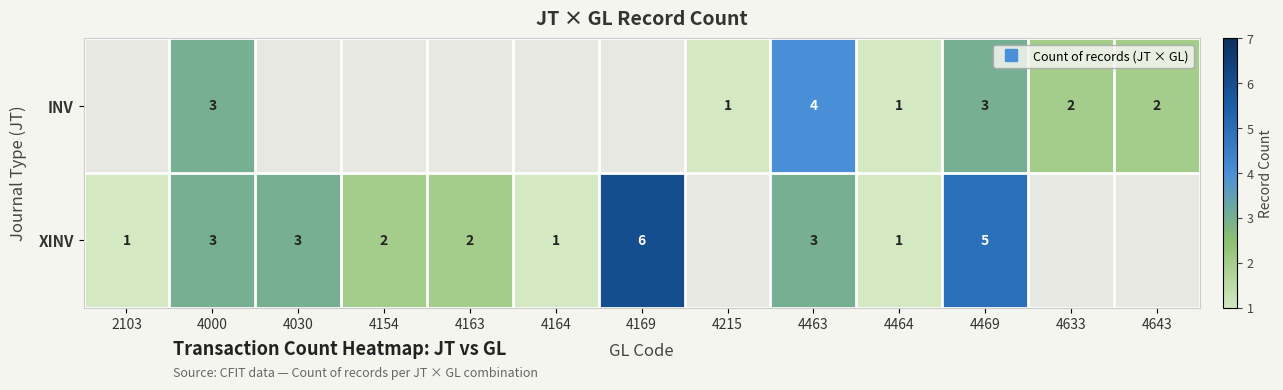

The XINV series shows 1.2 at 4469. True or false?

False